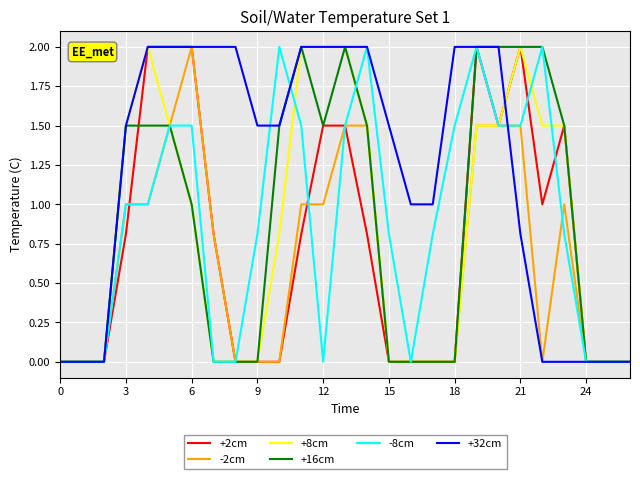

What is the sum of all -2cm values?

16.8